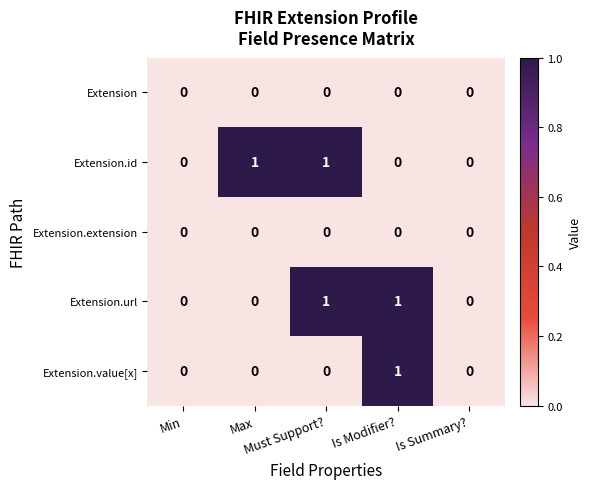

Count the Extension.id values in the range 0 to 1.

5